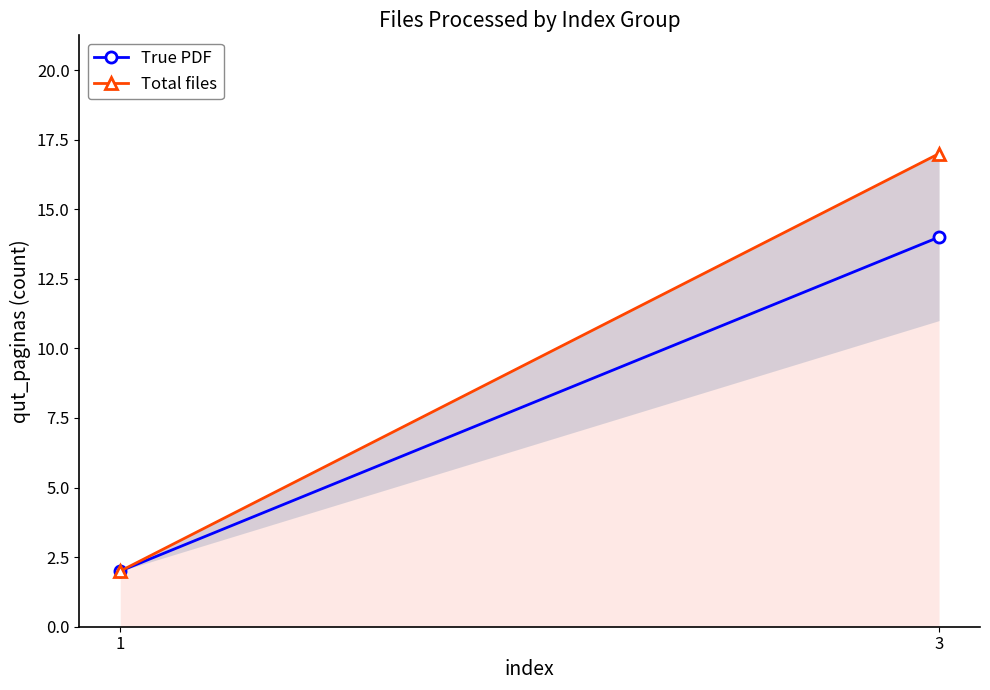

How many Total files values are between 2 and 17?

2